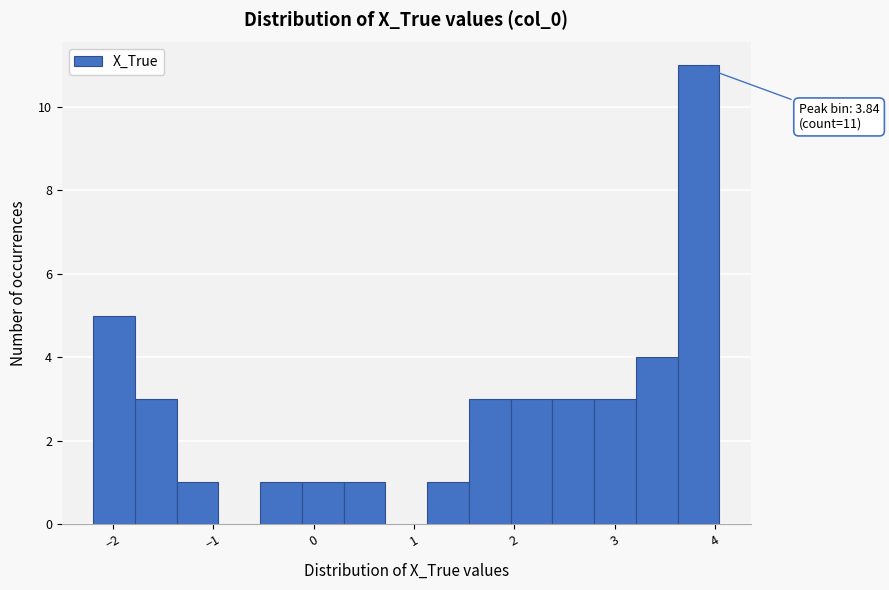

Over which range of the x-axis is the bar tallest?

3.6 to 4.0